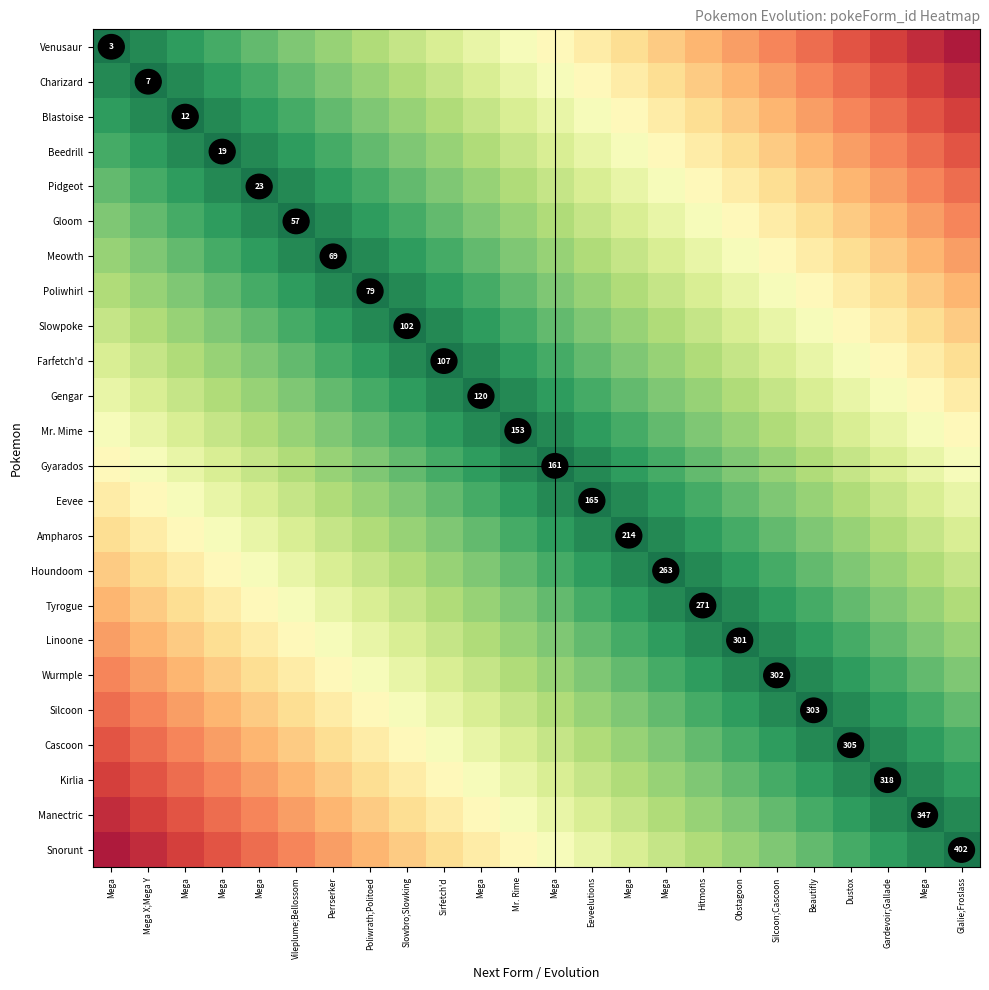

Rank the series at Sirfetch'd from lowest to highest value.

Snorunt, Manectric, Kirlia, Cascoon, Silcoon, Venusaur, Wurmple, Charizard, Linoone, Blastoise, Tyrogue, Beedrill, Houndoom, Pidgeot, Ampharos, Gloom, Eevee, Meowth, Gyarados, Poliwhirl, Mr. Mime, Slowpoke, Gengar, Farfetch'd